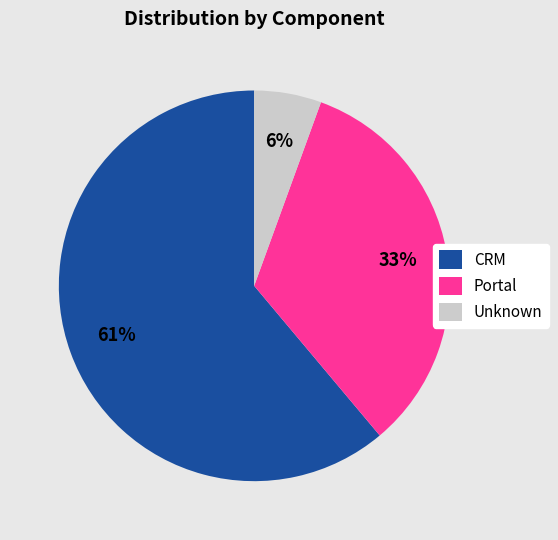

How many segments does this pie chart have?

3